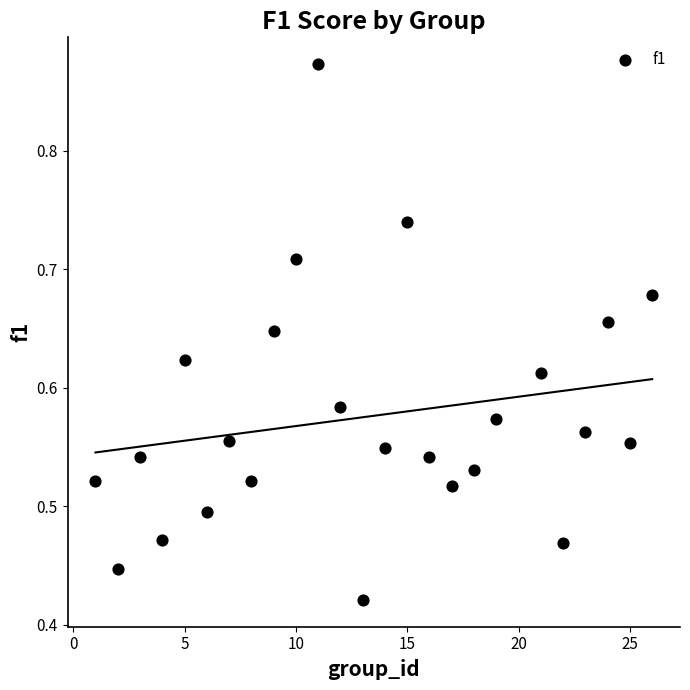

What is the range of X values (max minus min)?

25.0